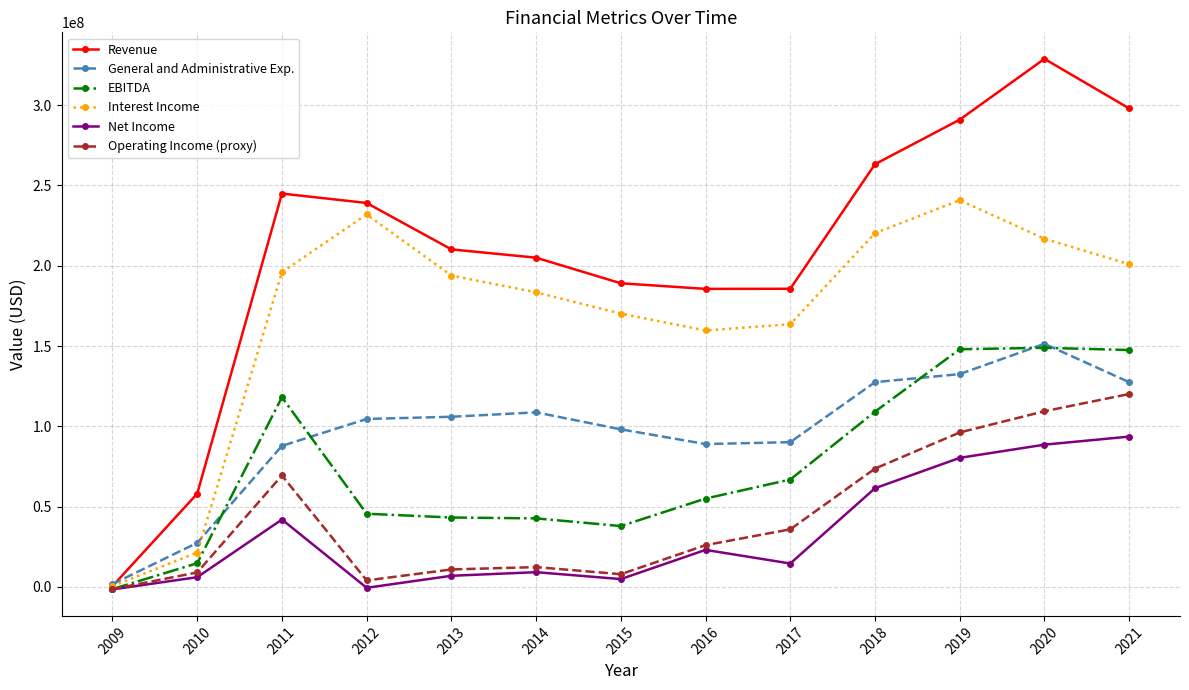

True or false: Net Income and General and Administrative Exp. cross at least once.

False